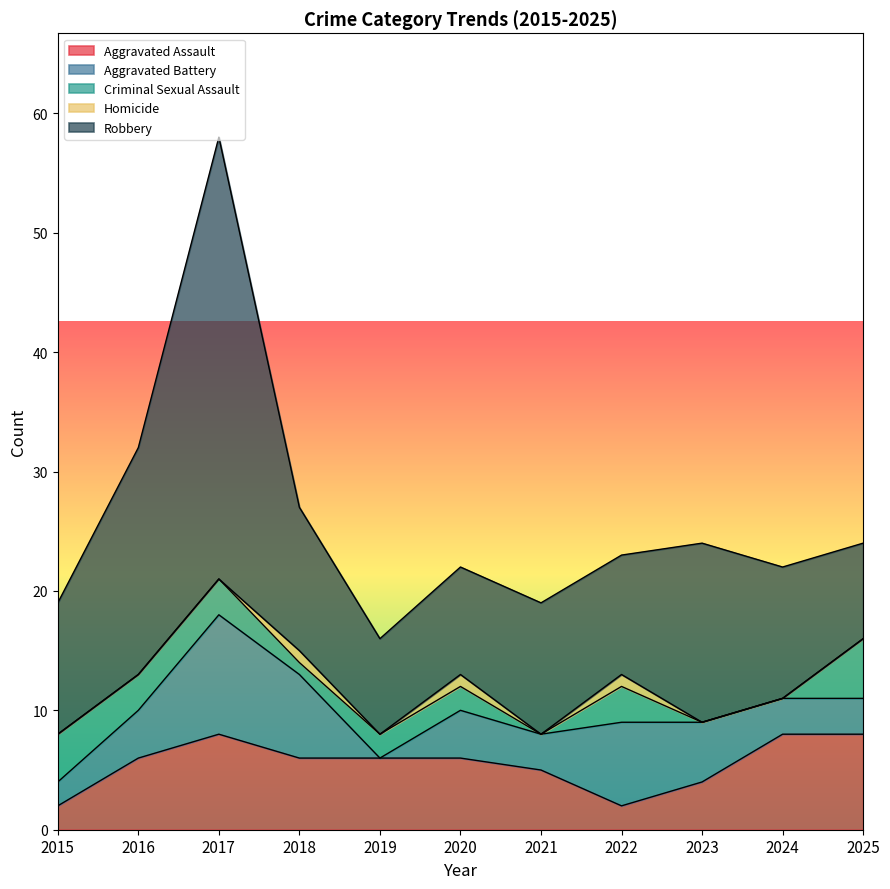

What is the sum of the Aggravated Battery values at 2025 and 2024?

6